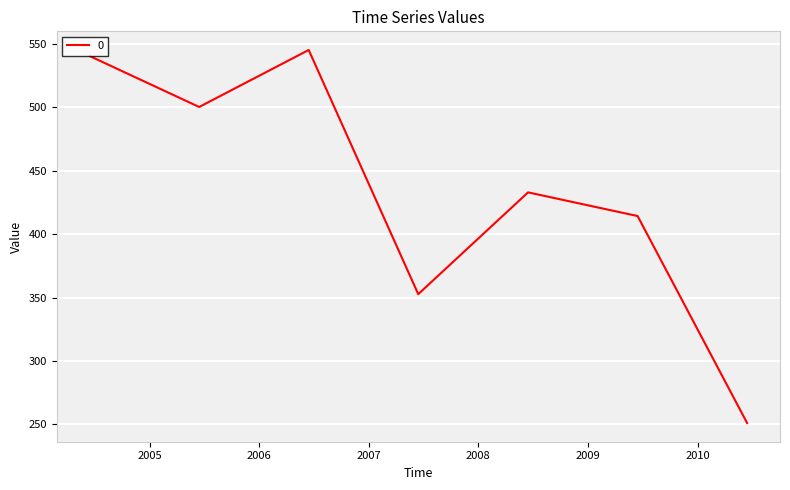

What is the sum of all values?

3036.1